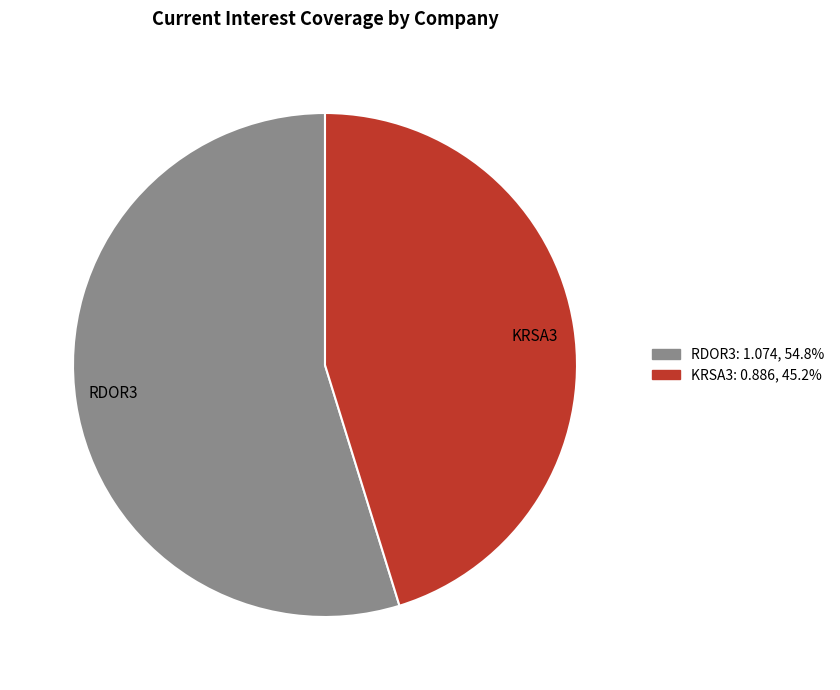

What is the largest slice in the pie chart?

RDOR3